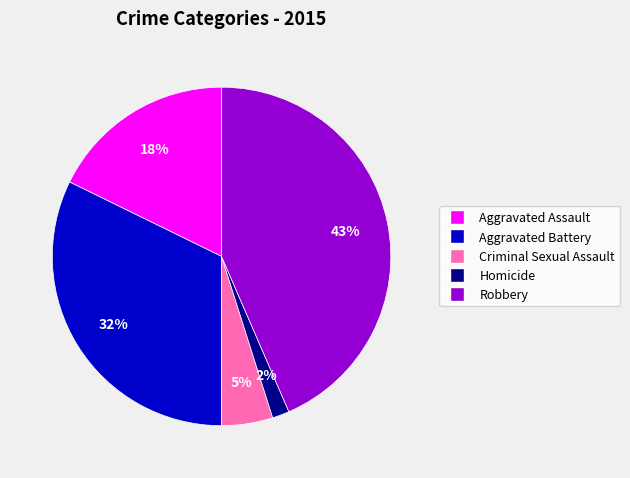

How many slices are in this pie chart?

5